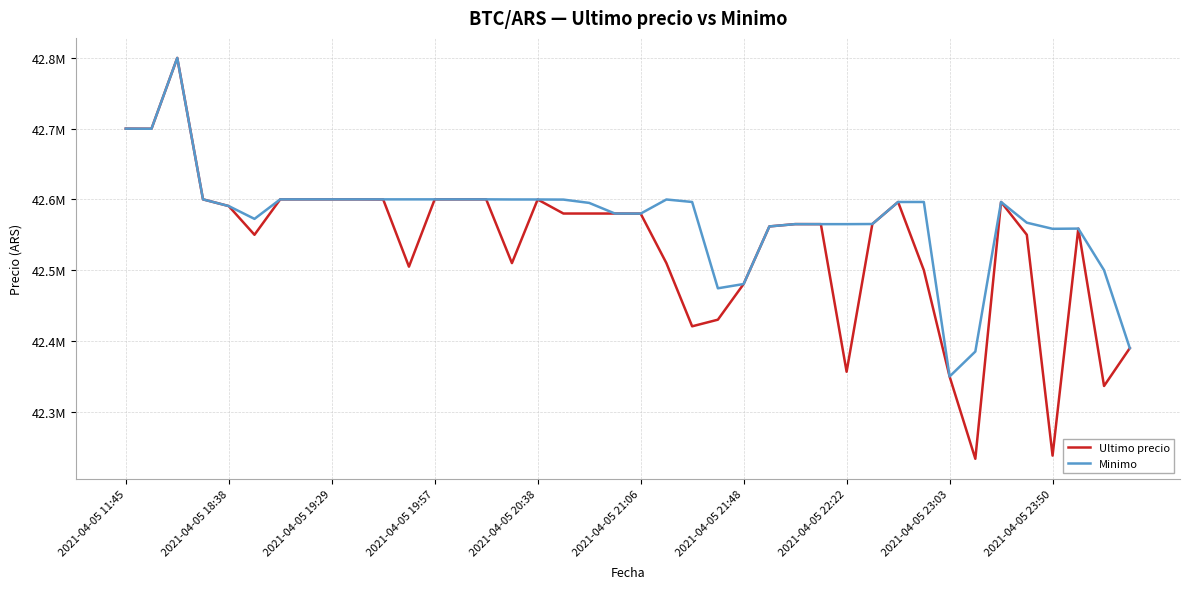

True or false: Ultimo precio has more than 2 points higher than both neighbors.

True